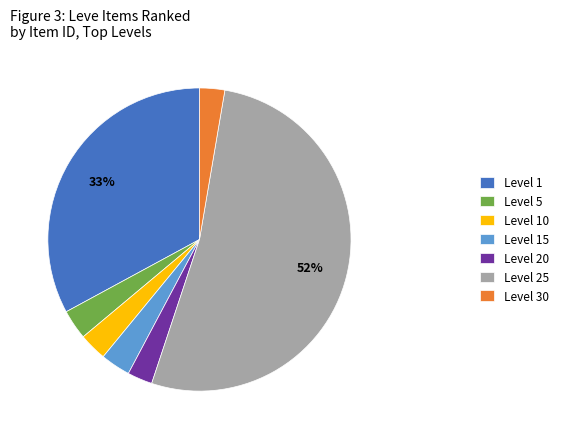

What is the largest slice in the pie chart?

Level 25